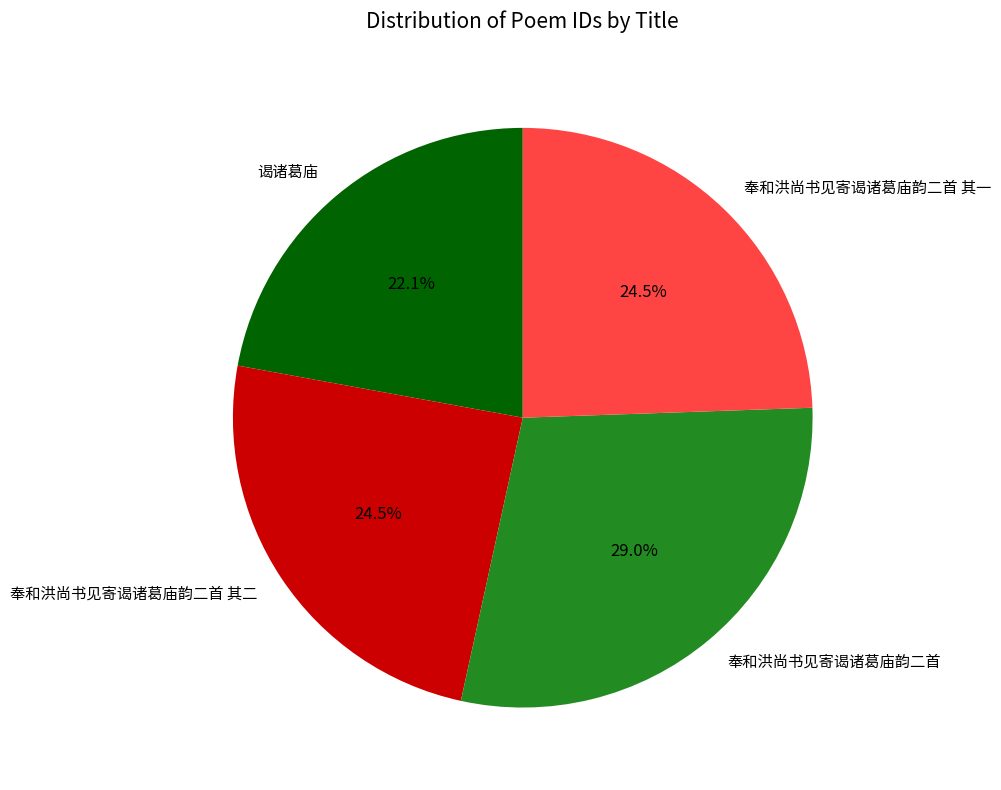

Which has a higher value, 奉和洪尚书见寄谒诸葛庙韵二首 or 谒诸葛庙?

奉和洪尚书见寄谒诸葛庙韵二首